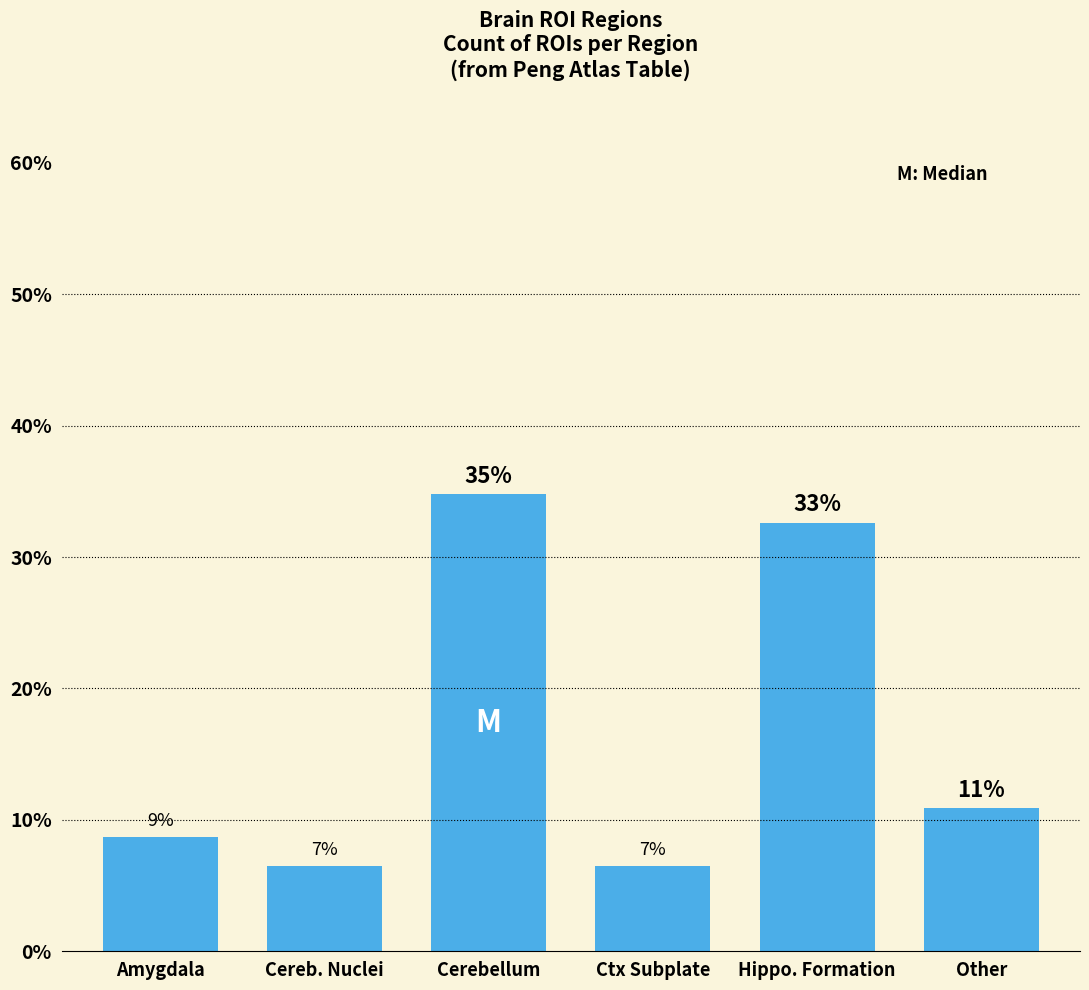

Does the chart contain stacked bars?

No